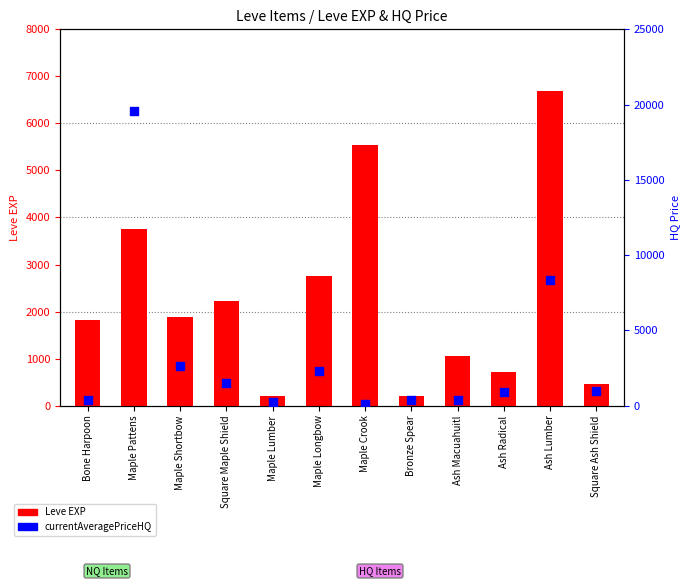

Which series contains the highest Y value?

currentAveragePriceHQ